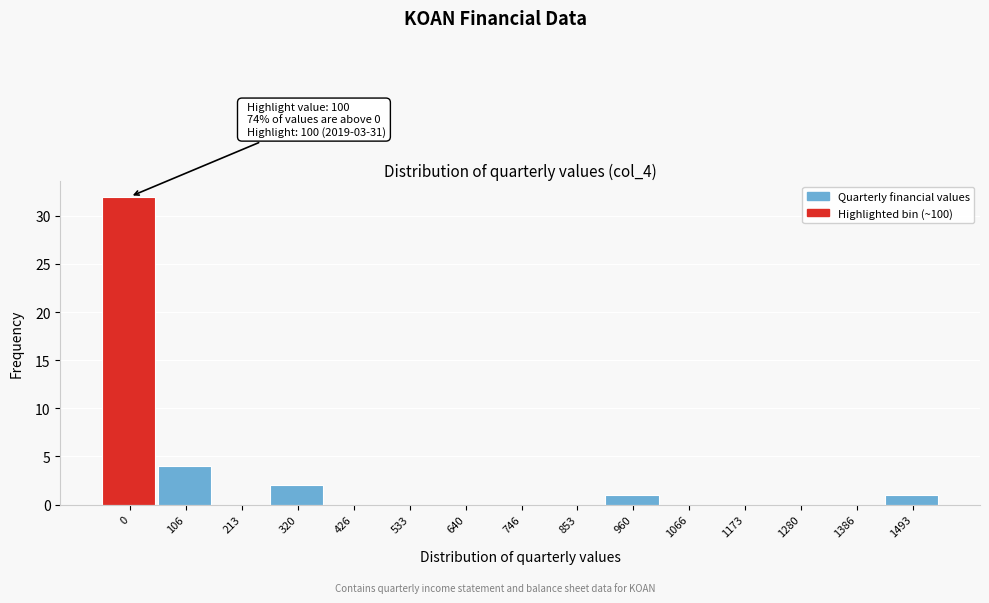

Reading left to right, transcribe all the data shown in this chart.

0=32	106=4	213=0	320=2	426=0	533=0	640=0	746=0	853=0	960=1	1066=0	1173=0	1280=0	1386=0	1493=1